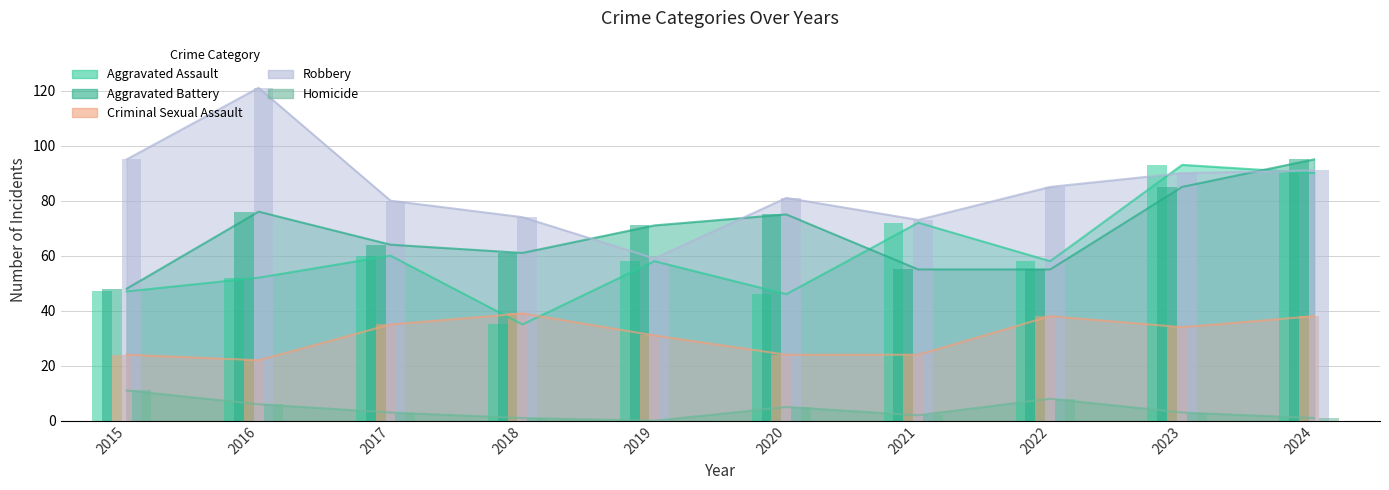

Which category has the highest value across all series?

2016